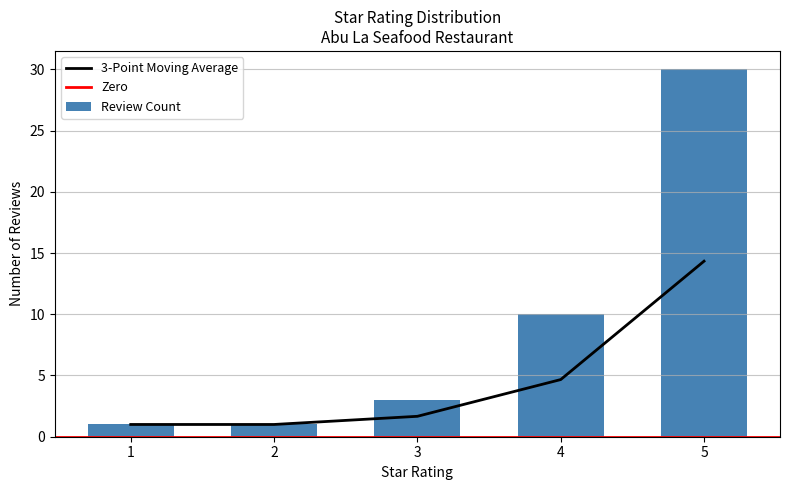

What is the smallest value displayed?

1